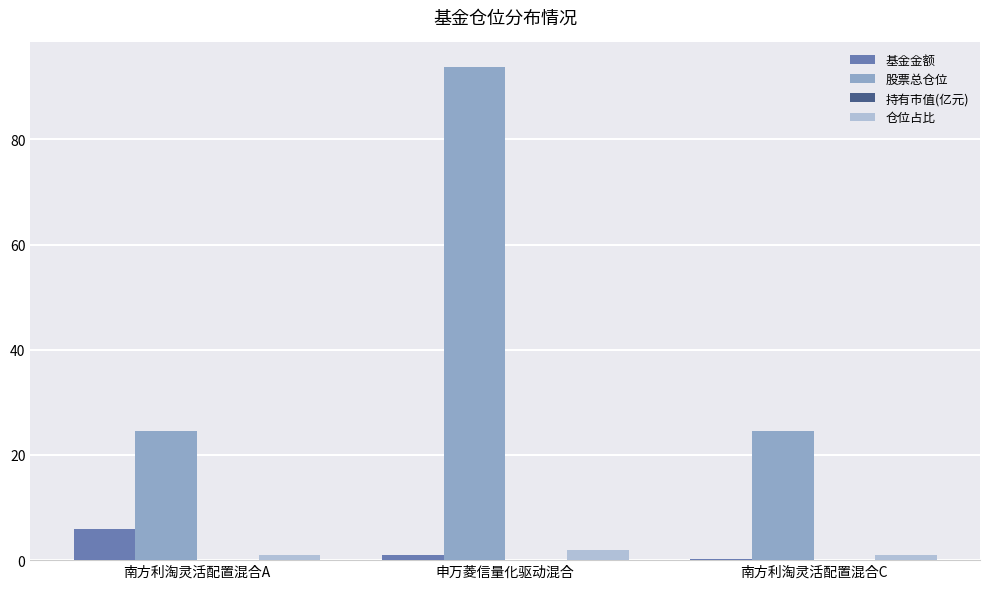

At which category is the sum across all series the highest?

申万菱信量化驱动混合